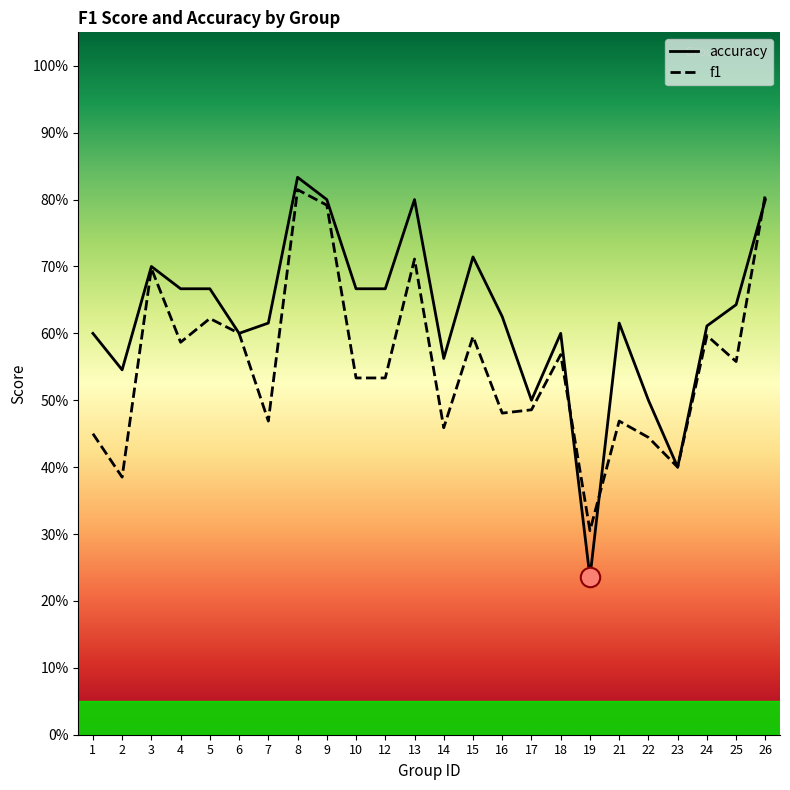

What is the highest value of the f1 series?

0.8